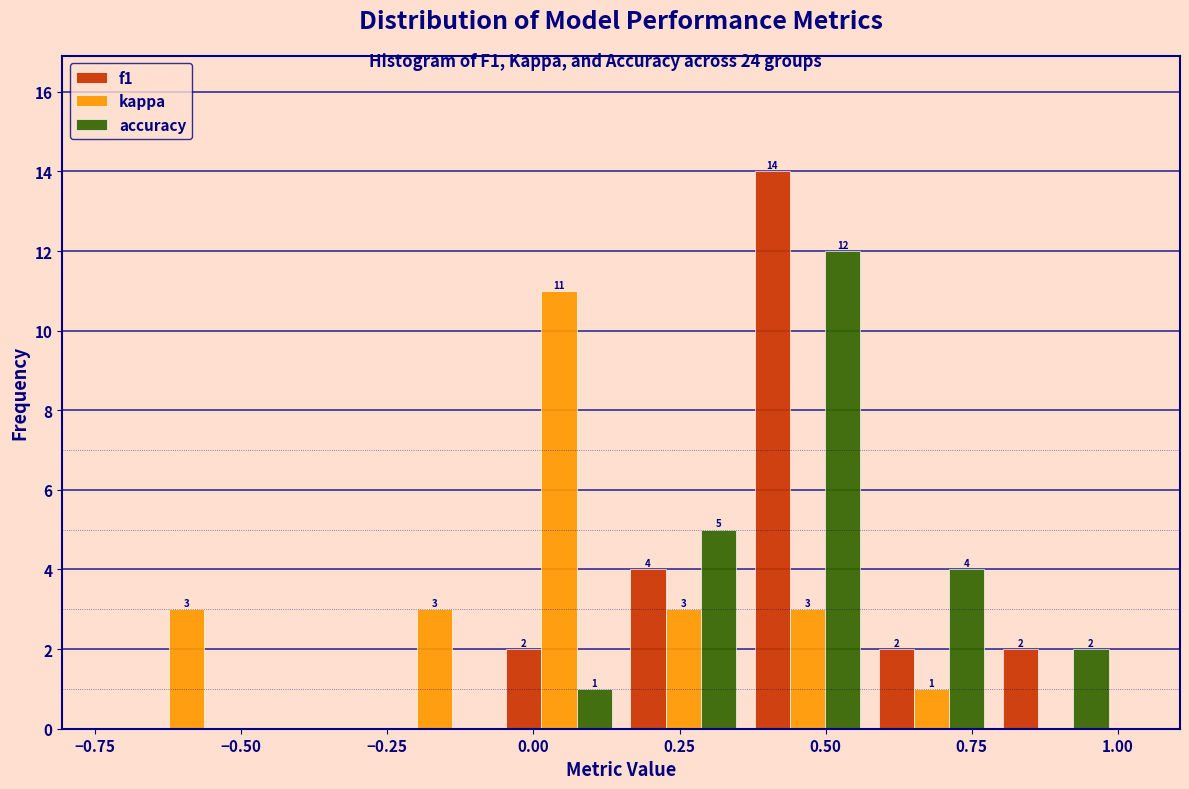

In the kappa series, which range on the x-axis has the tallest bar?

-0.05 to 0.15